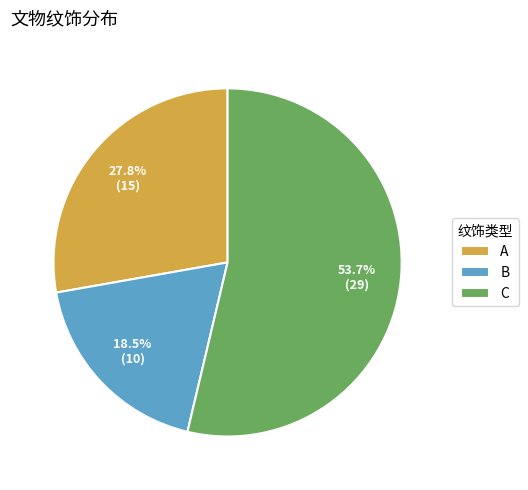

What is the smallest slice in the pie chart?

B